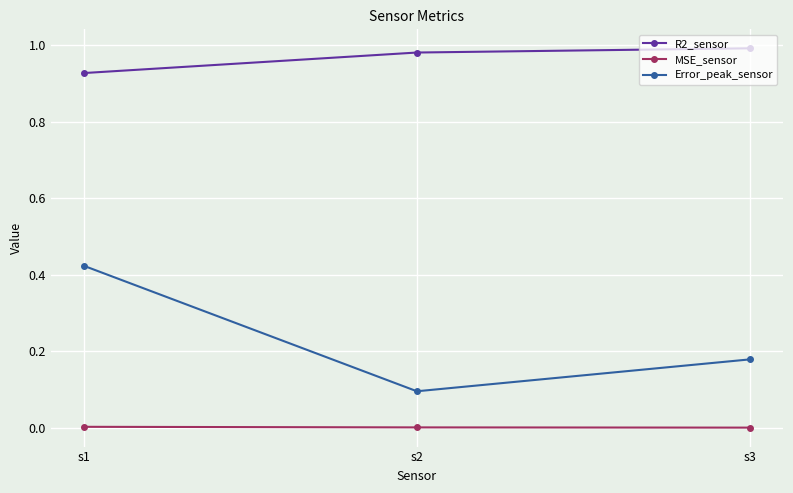

Which series has the widest spread of values?

Error_peak_sensor